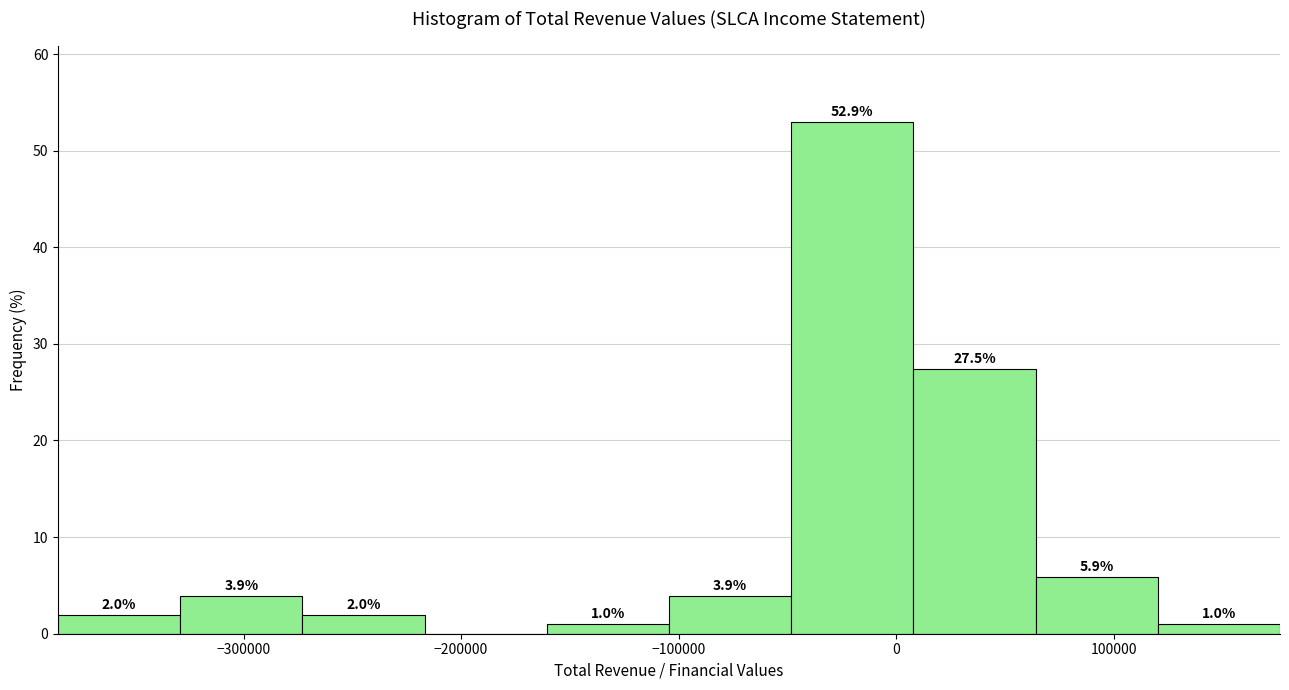

Which range on the x-axis has the tallest bar?

-50000 to 10000